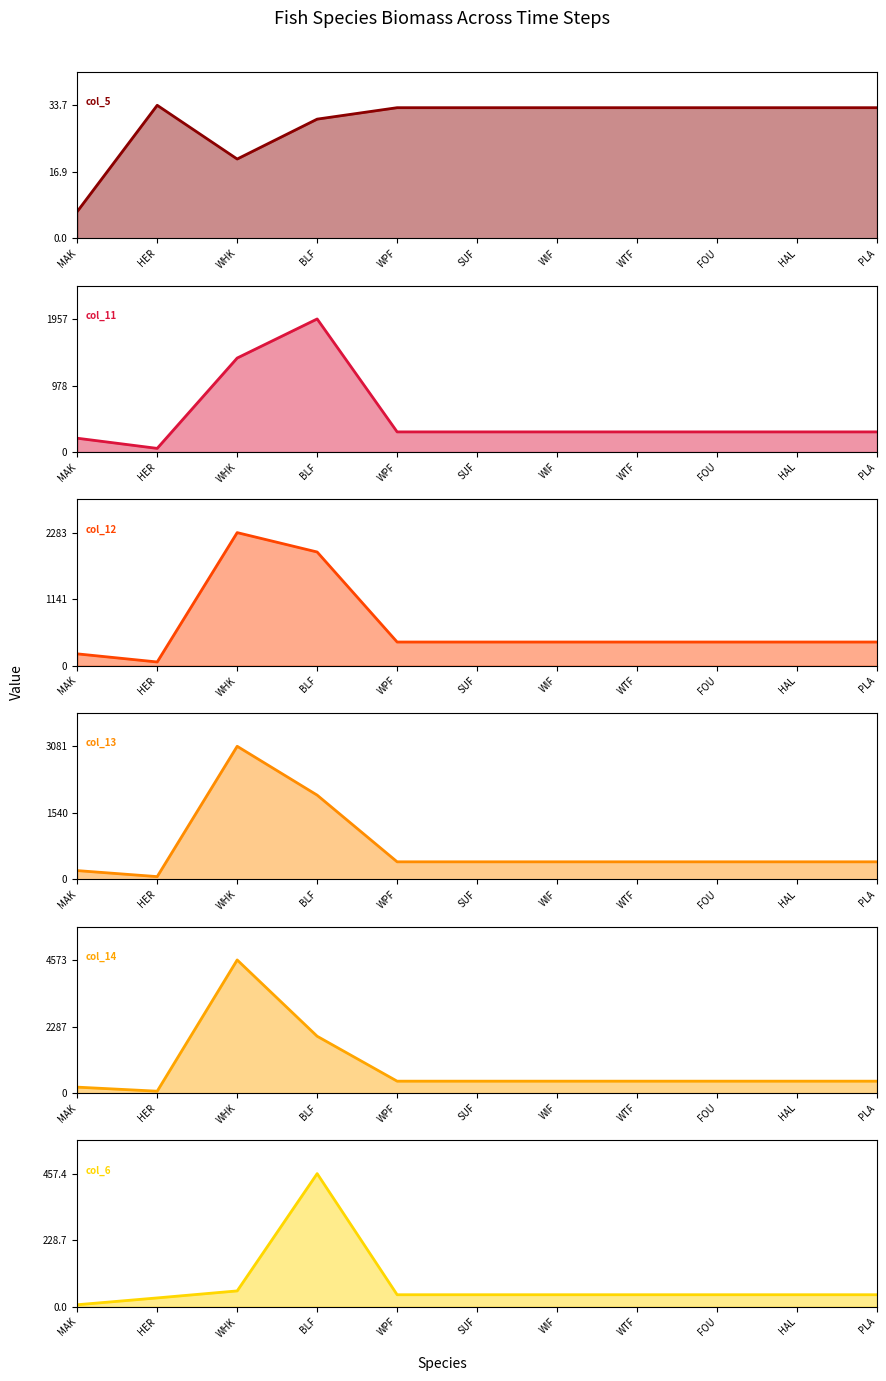

Which label corresponds to the smallest value in the chart?

MAK